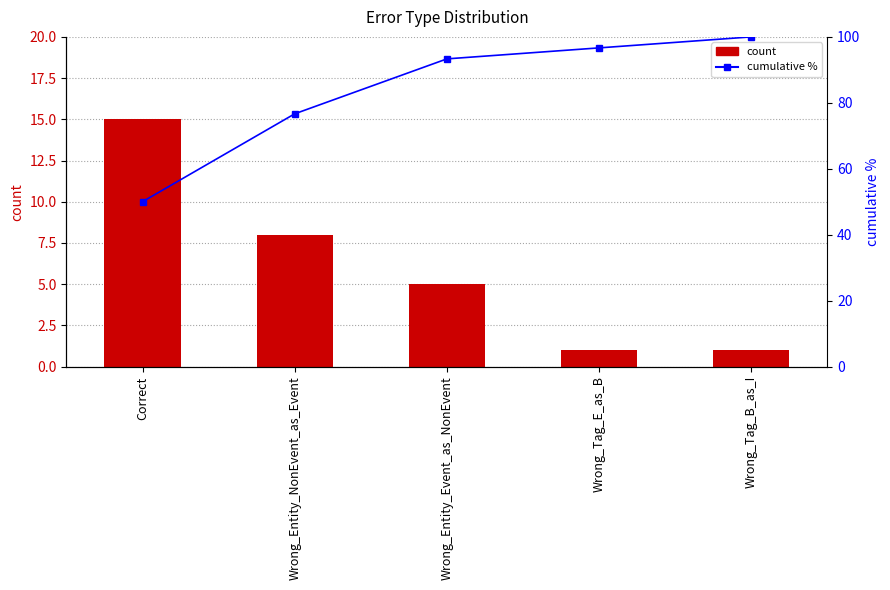

What is the label of the 4th bar from the left?

Wrong_Tag_E_as_B